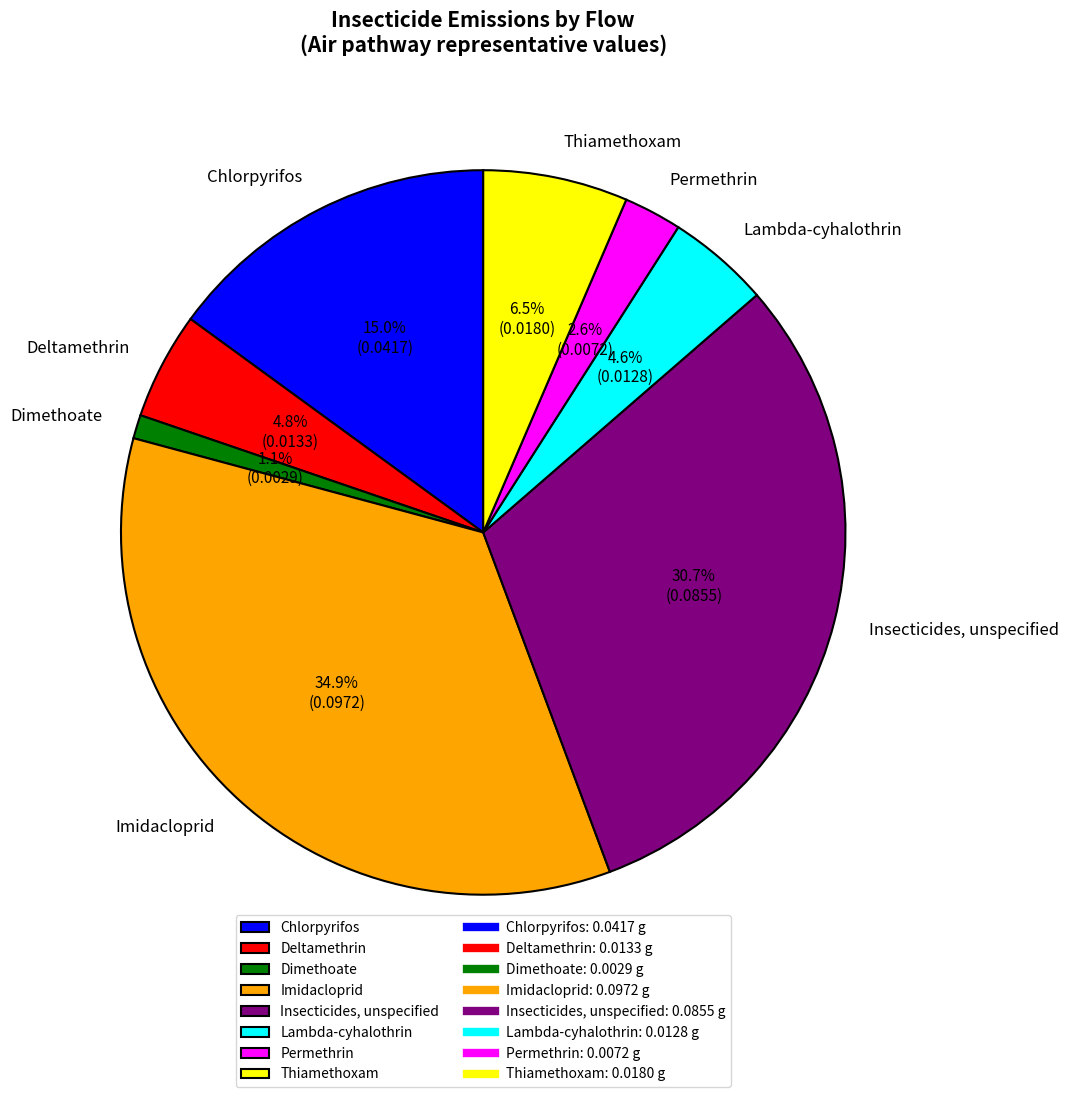

Rank the categories by value from highest to lowest.

Imidacloprid, Insecticides, unspecified, Chlorpyrifos, Thiamethoxam, Deltamethrin, Lambda-cyhalothrin, Permethrin, Dimethoate